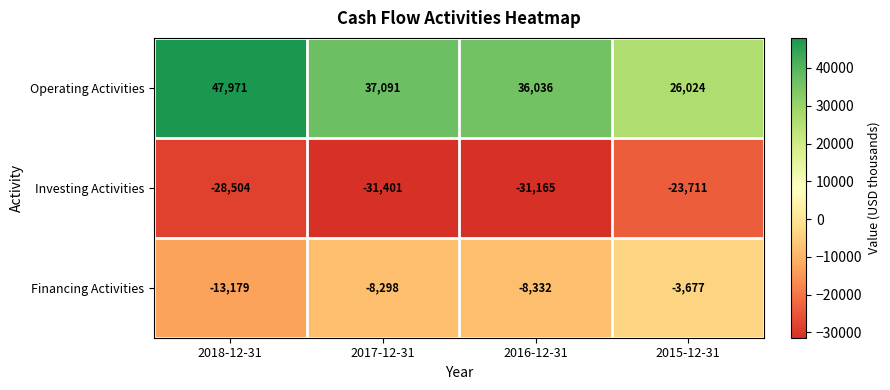

Between 2018-12-31 and 2017-12-31, which series saw the biggest shift?

Operating Activities